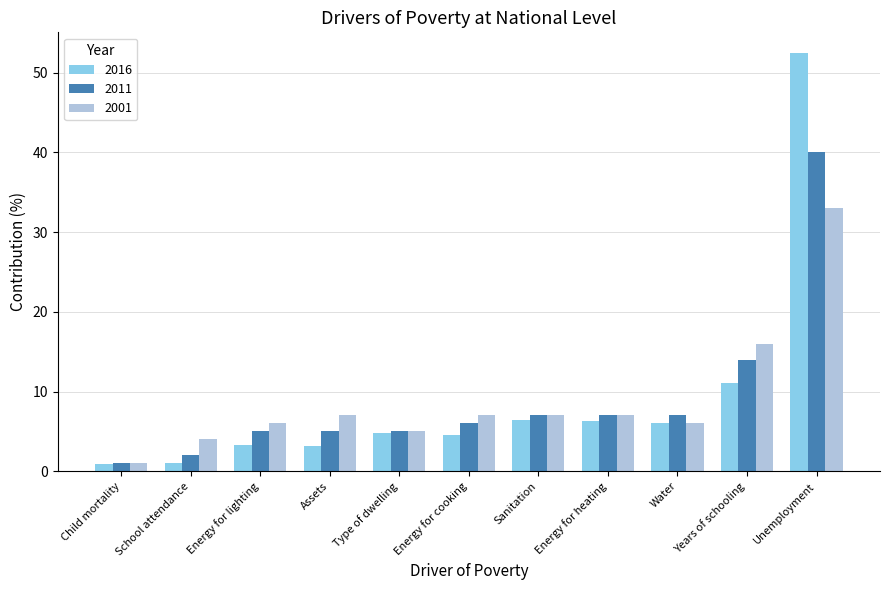

At which category does the chart reach its peak across all series?

Unemployment